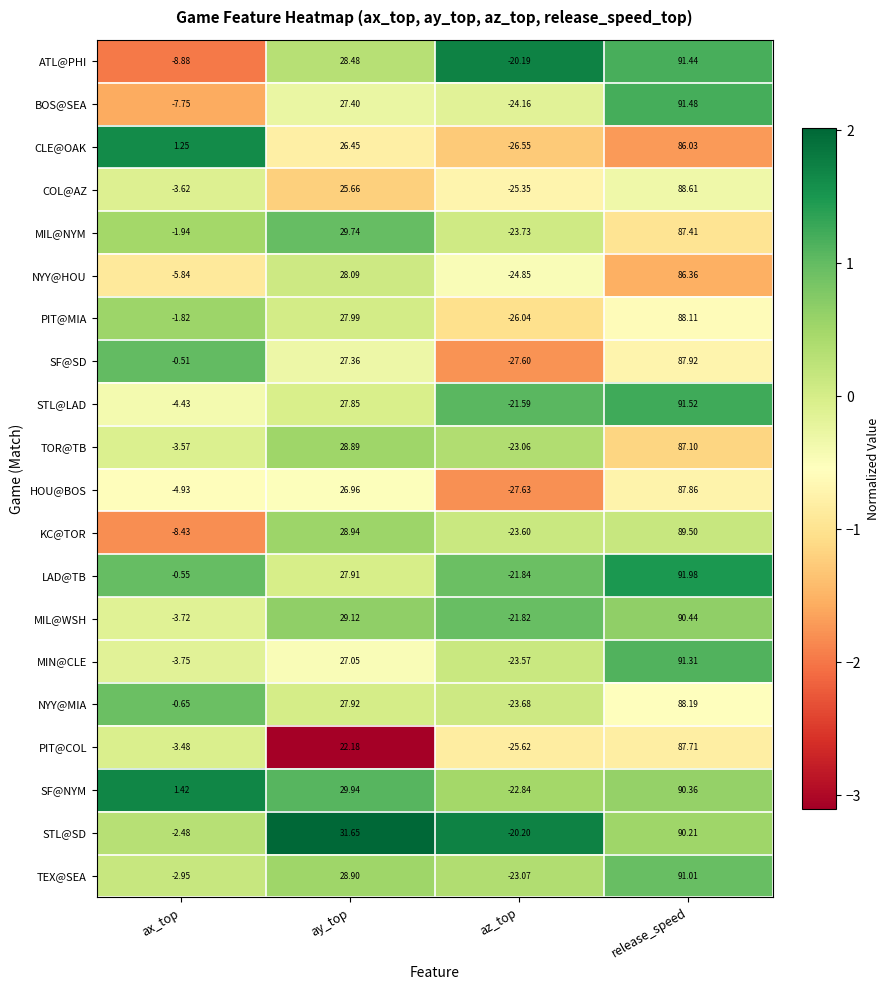

Between ax_top and az_top, which series saw the biggest shift?

CLE@OAK